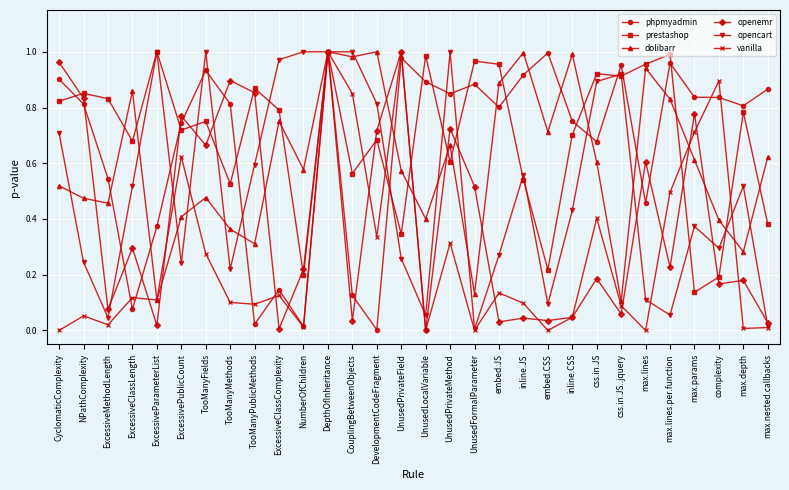

True or false: opencart has a value of 0.5 at max.depth.

True